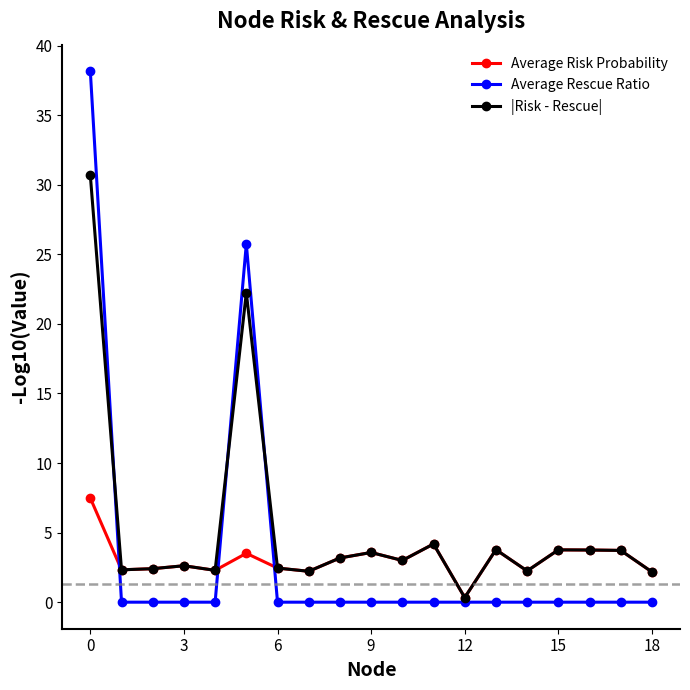

List the series in order of their peak value, highest first.

Average Rescue Ratio, |Risk - Rescue|, Average Risk Probability